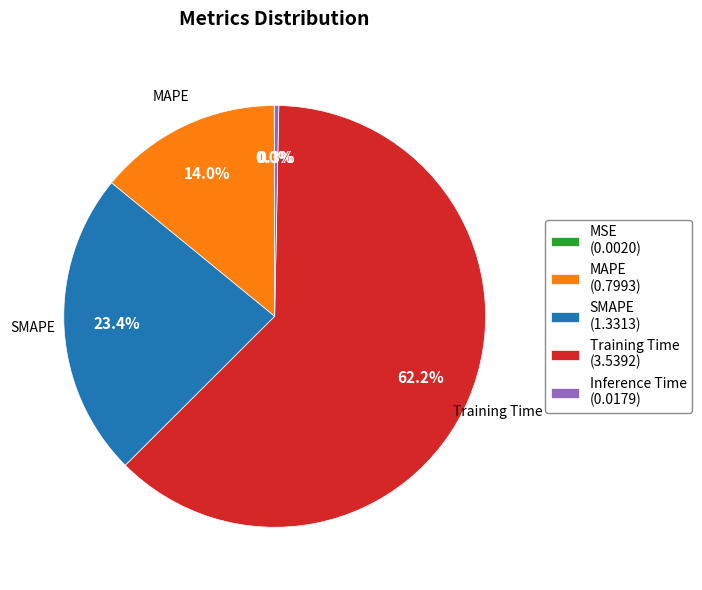

Is Training Time (3.5392) the majority of the pie?

Yes